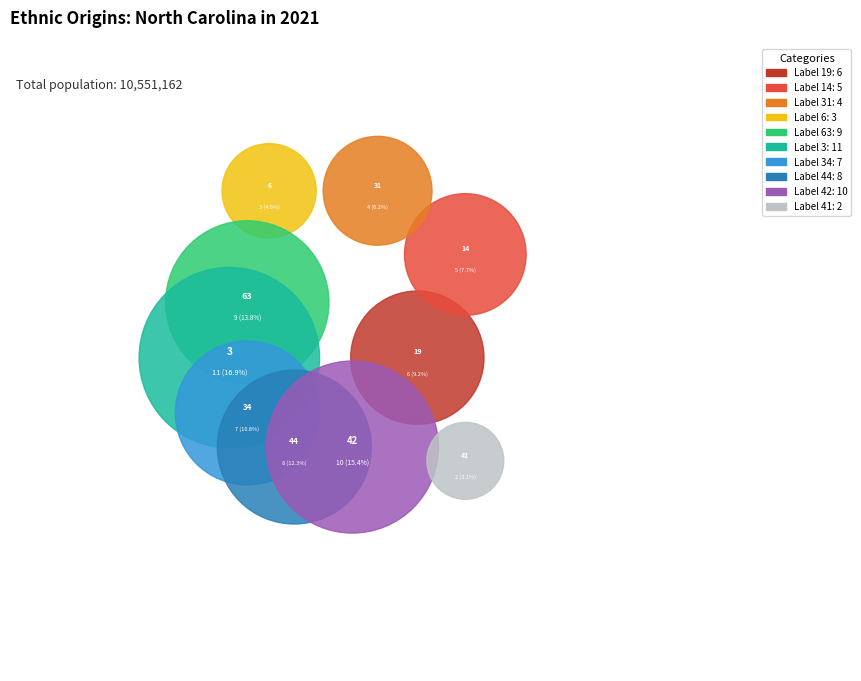

Which slice is the smallest?

41